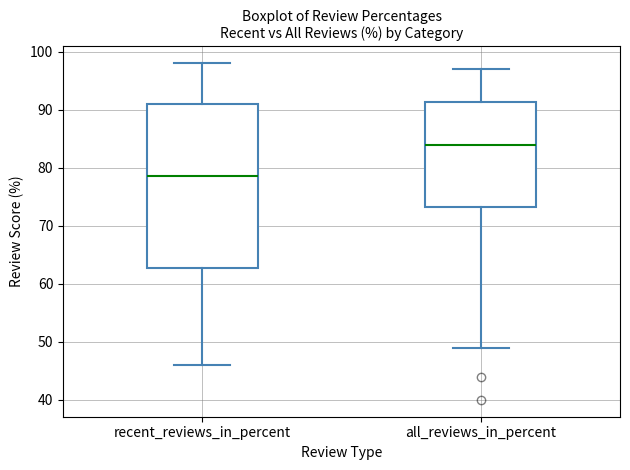

Which box's median line is the highest?

all_reviews_in_percent